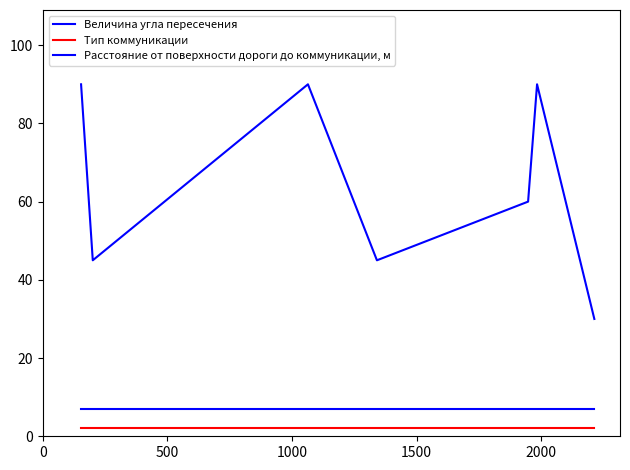

What is the minimum value shown in the chart?

2